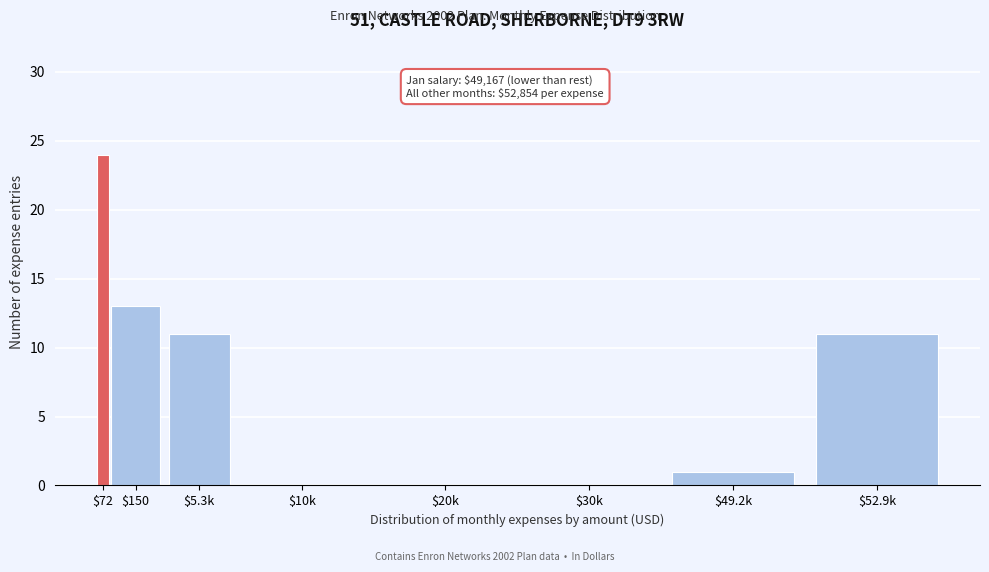

What is the sum of all values?

60